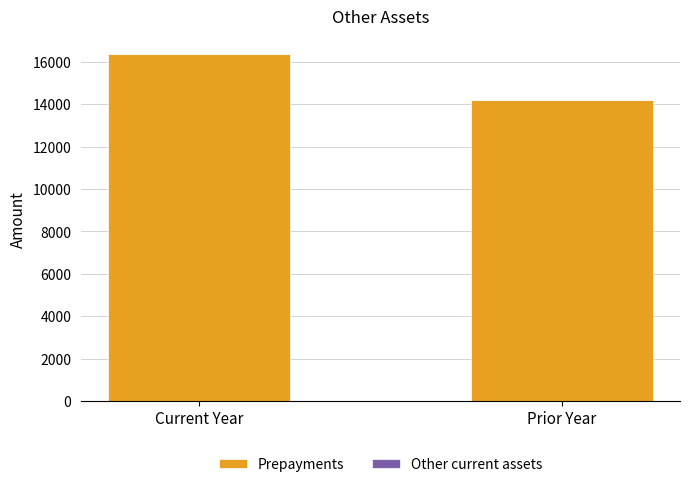

What is the highest value of the Prepayments series?

16373